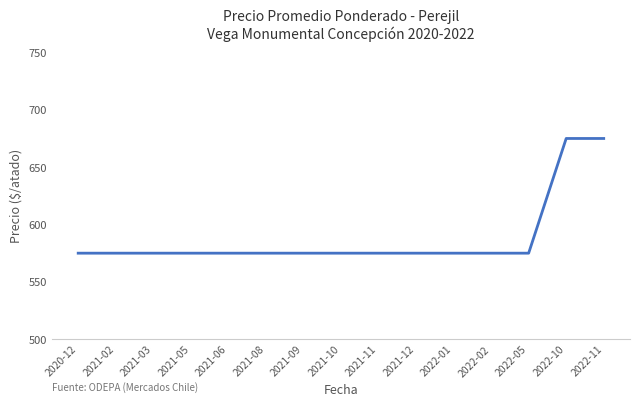

How many series are shown in this chart?

1